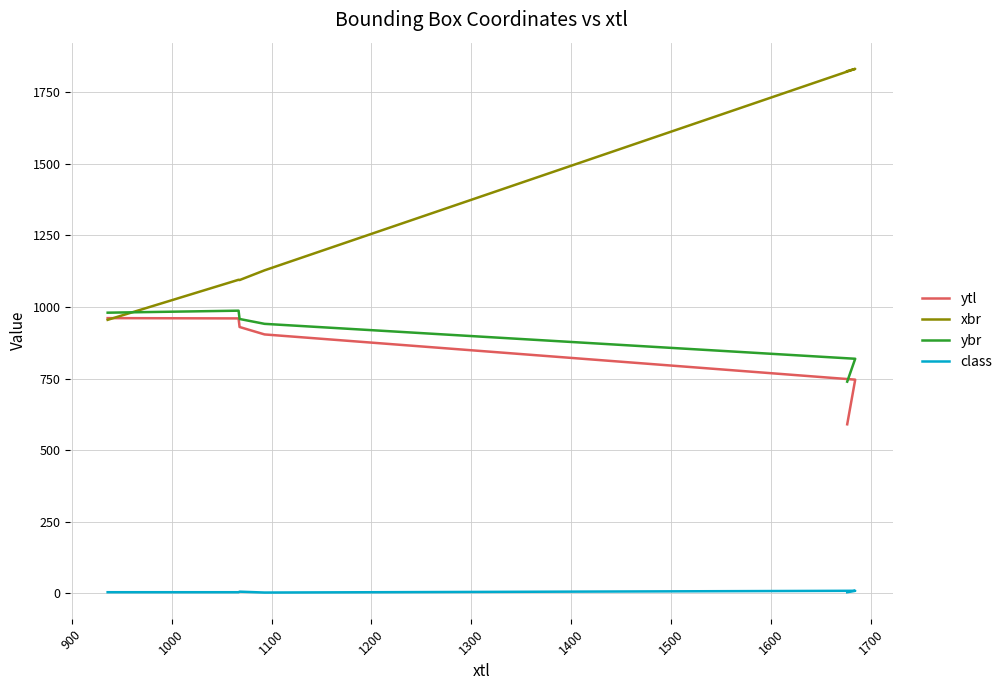

Which series has the largest range (max minus min)?

xbr